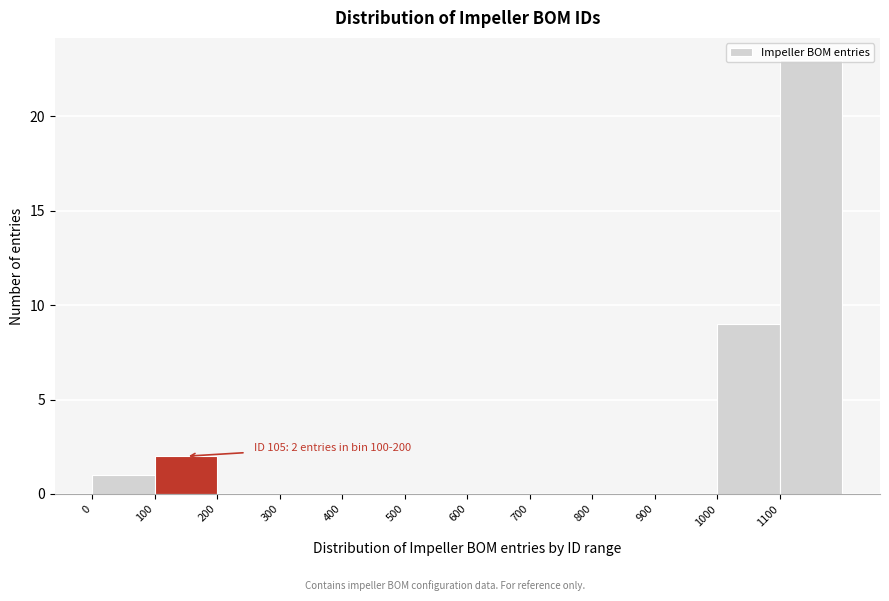

Over which range of the x-axis is the bar tallest?

1100 to 1200